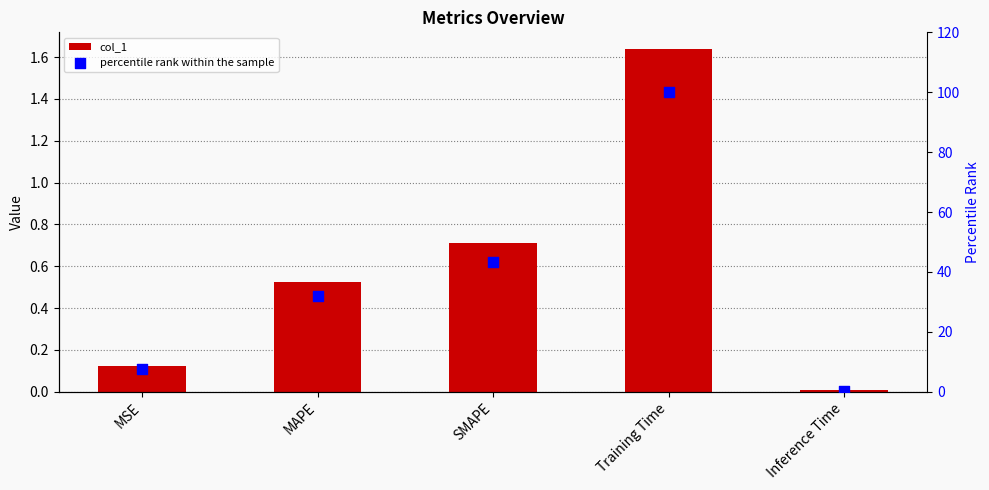

Which series reaches the minimum Y coordinate?

col_1